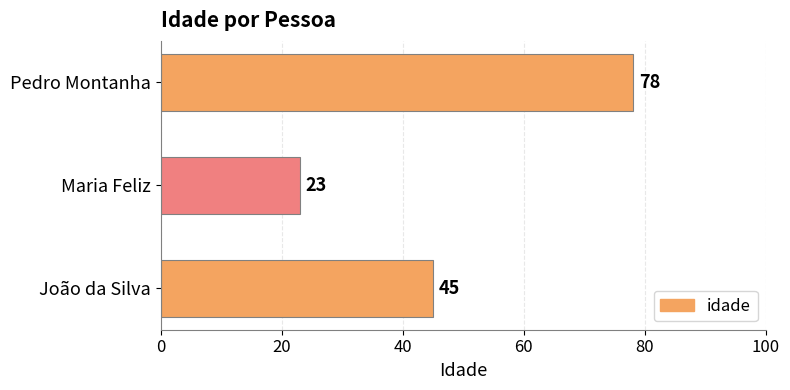

Approximately how many times larger is the value at Pedro Montanha compared to Maria Feliz?

3.4